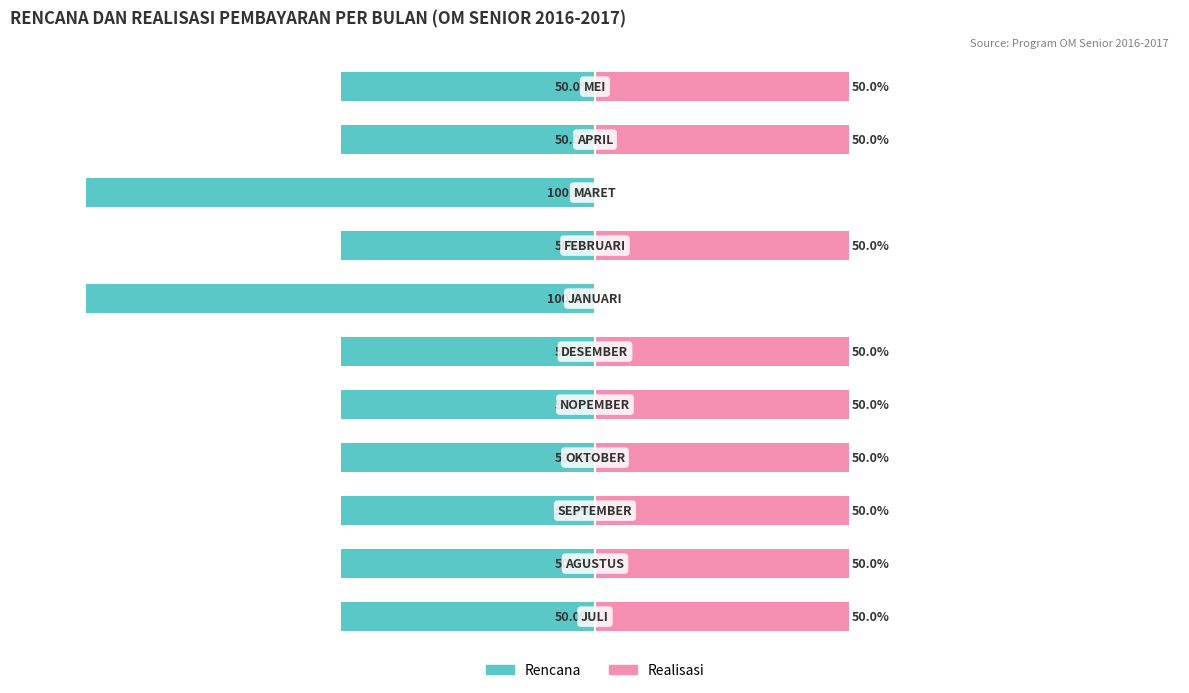

The Realisasi series shows 50 at 9. True or false?

True